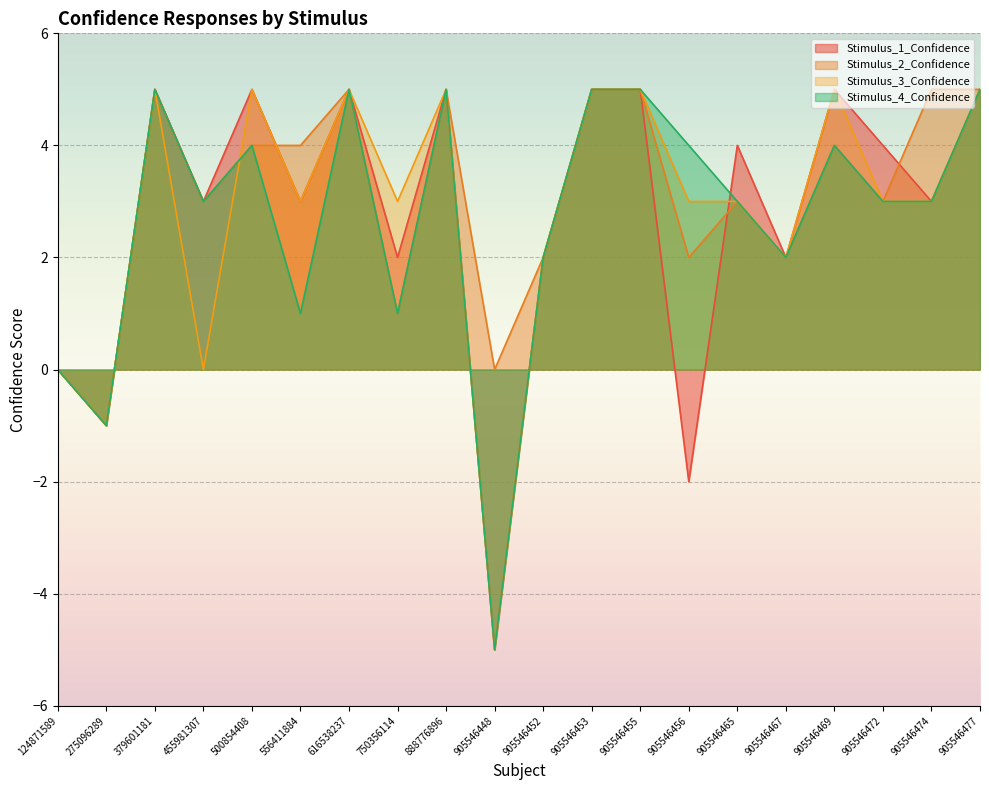

The Stimulus_3_Confidence series shows -2 at 275096289. True or false?

False